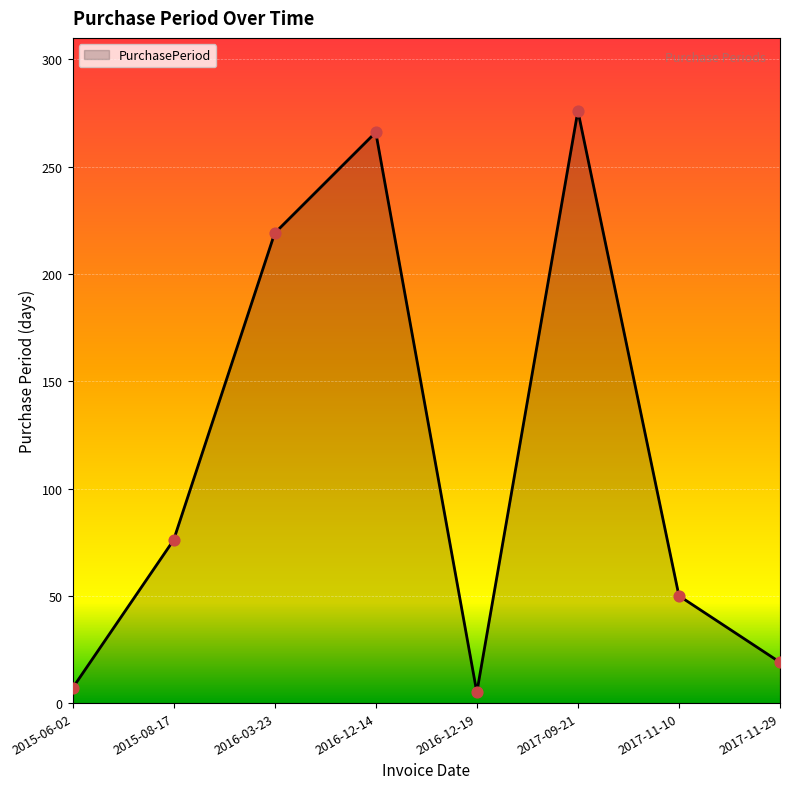

Between 2017-09-21 and 2015-06-02, which is larger?

2017-09-21